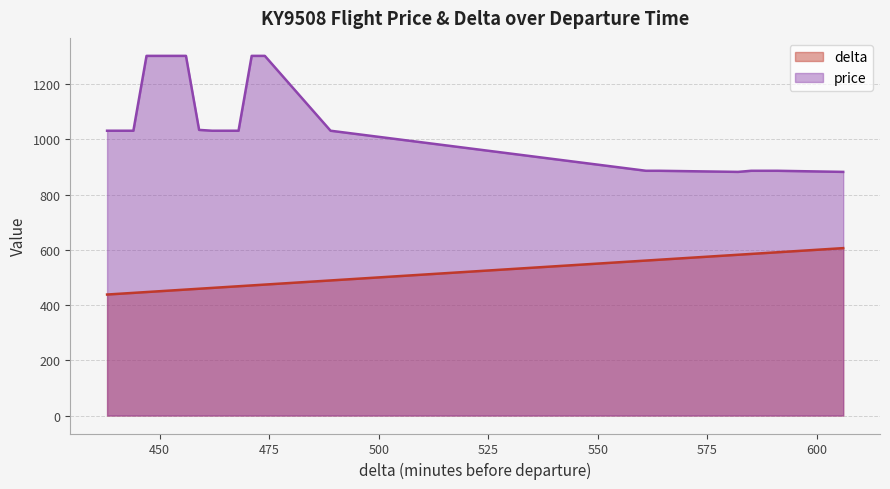

What is the value of the price point at the 8th from the left?

1302